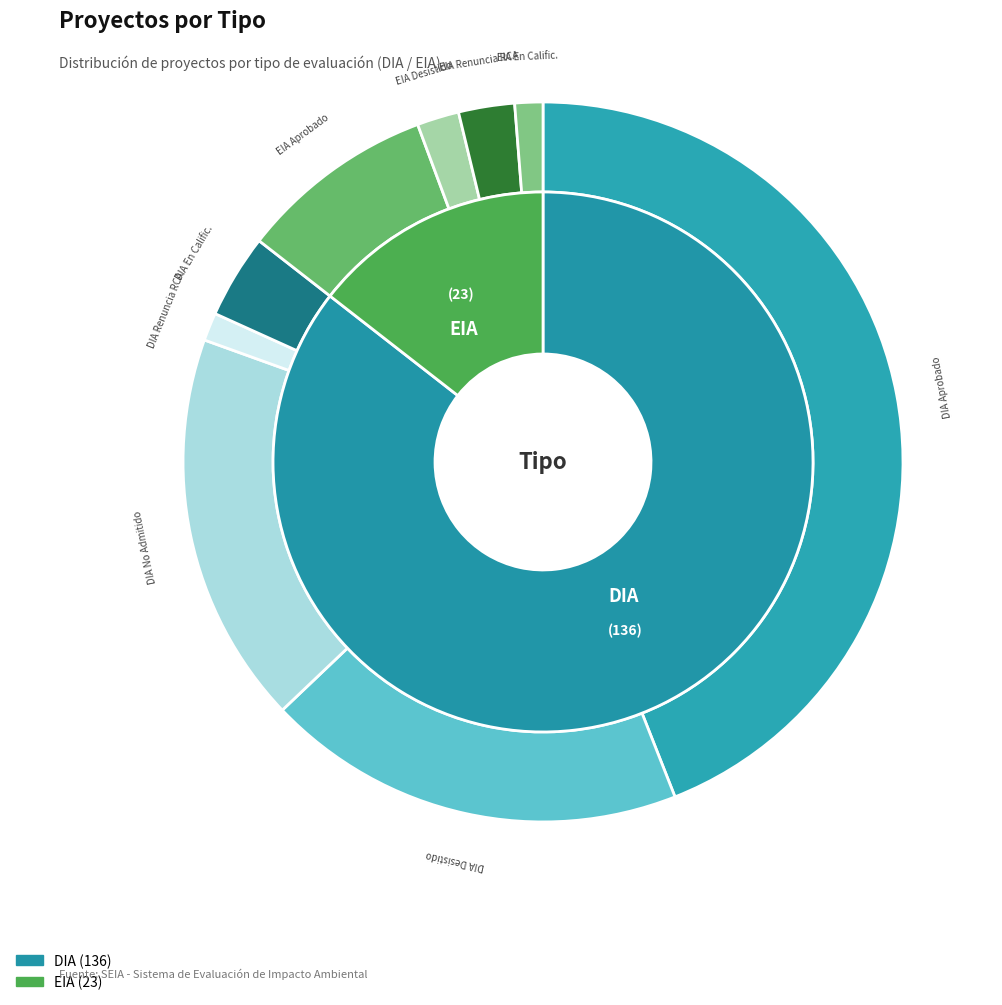

Between EIA and DIA, which is larger?

DIA